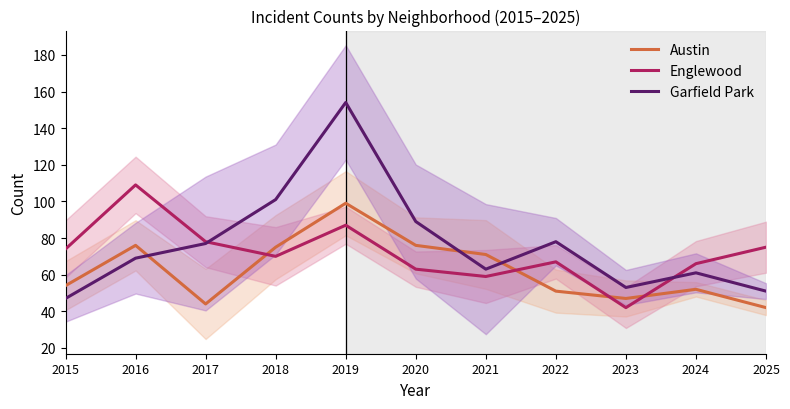

Reading left to right, extract all data points from this chart.

Austin: 54	76	44	75	99	76	71	51	47	52	42
Englewood: 74	109	78	70	87	63	59	67	42	66	75
Garfield Park: 47	69	77	101	154	89	63	78	53	61	51